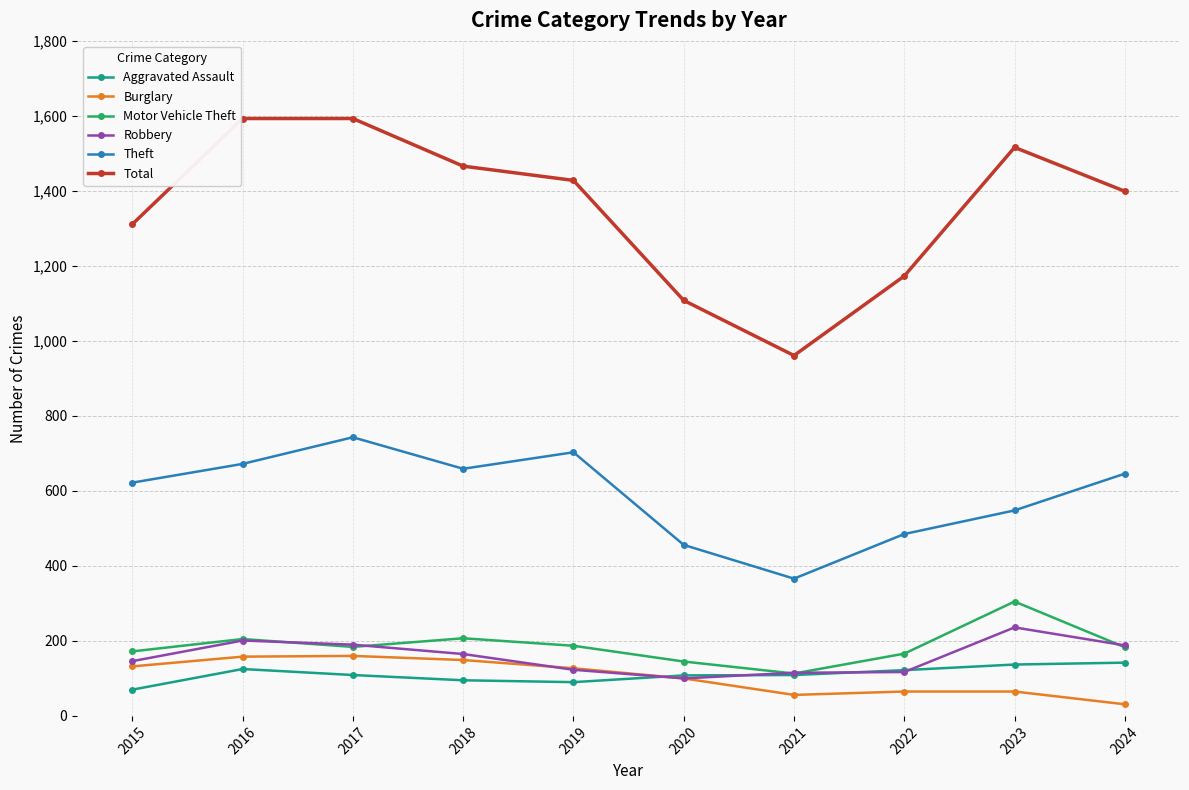

Which series has the widest spread of values?

Total